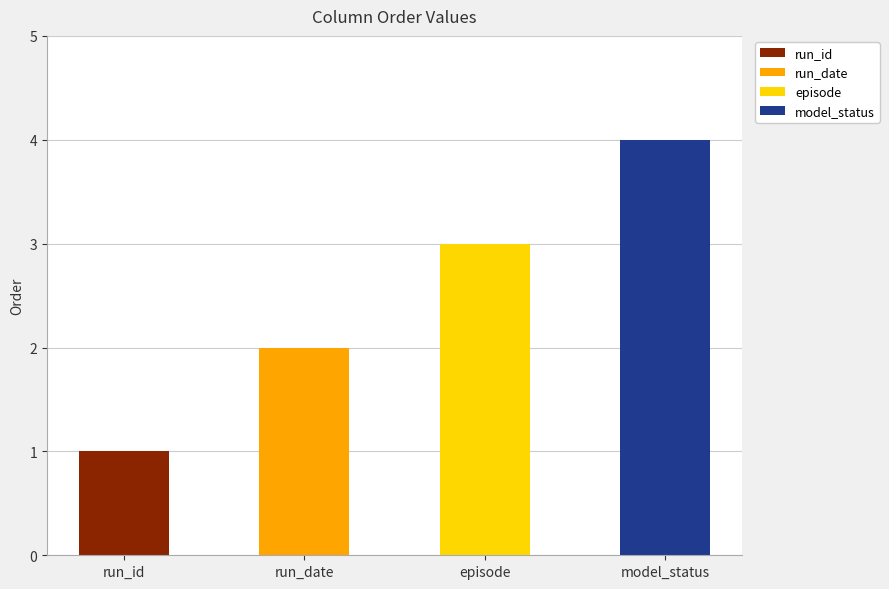

What is the difference between the maximum and minimum values?

3